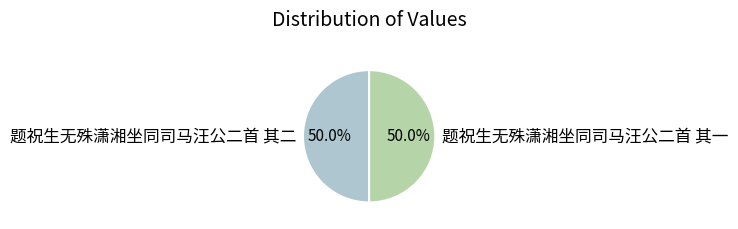

What percentage is NOT represented by 题祝生无殊潇湘坐同司马汪公二首 其二?

50.0%